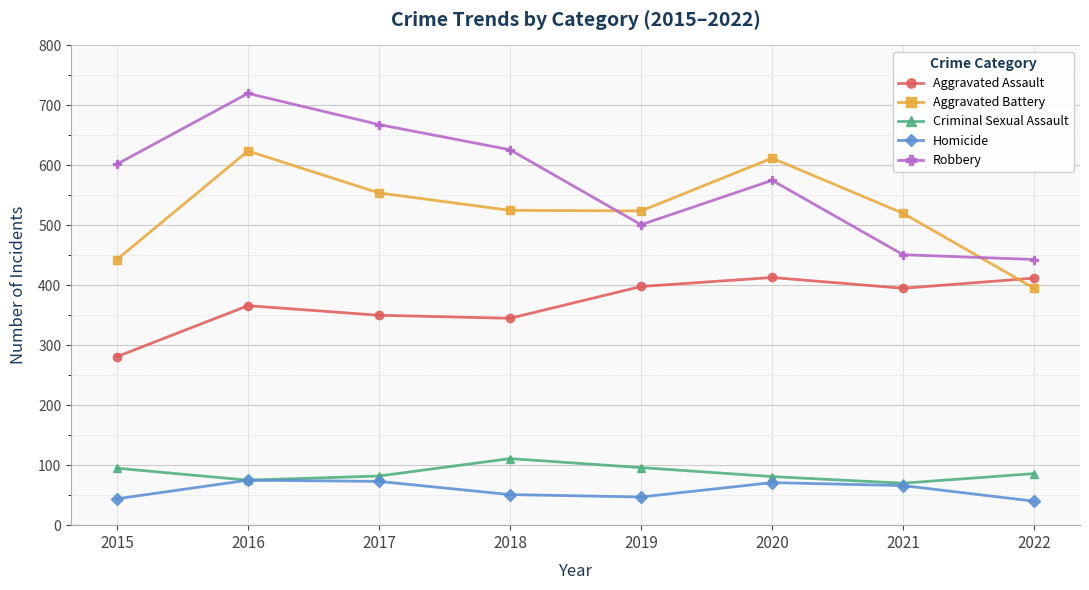

The Aggravated Assault series shows 571 at 2019. True or false?

False